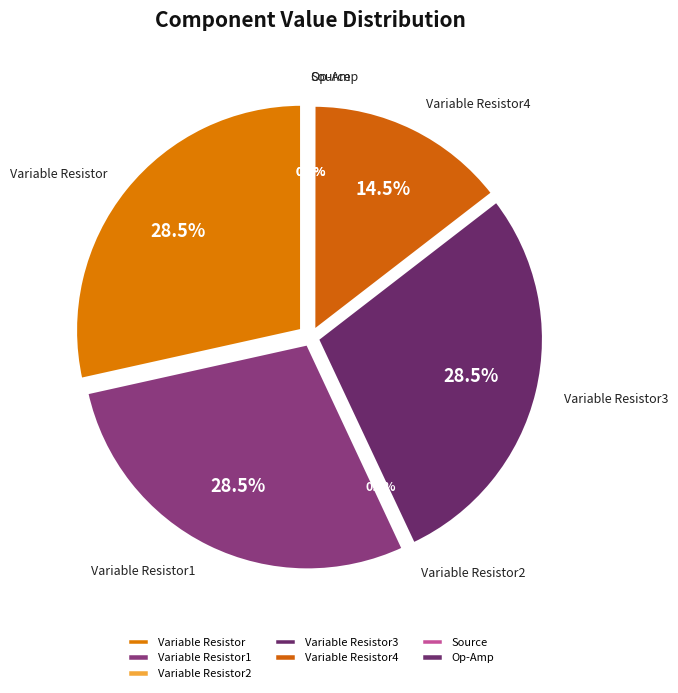

To the nearest percent, what is the combined percentage of Variable Resistor1 and Variable Resistor4?

43%